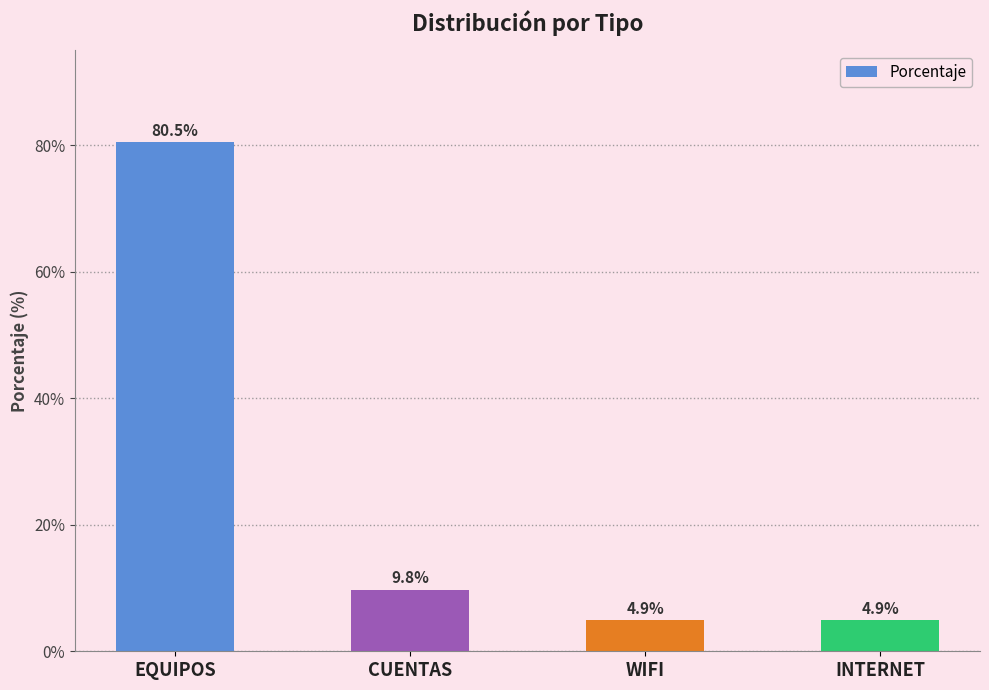

Where does the data first go above 9?

EQUIPOS